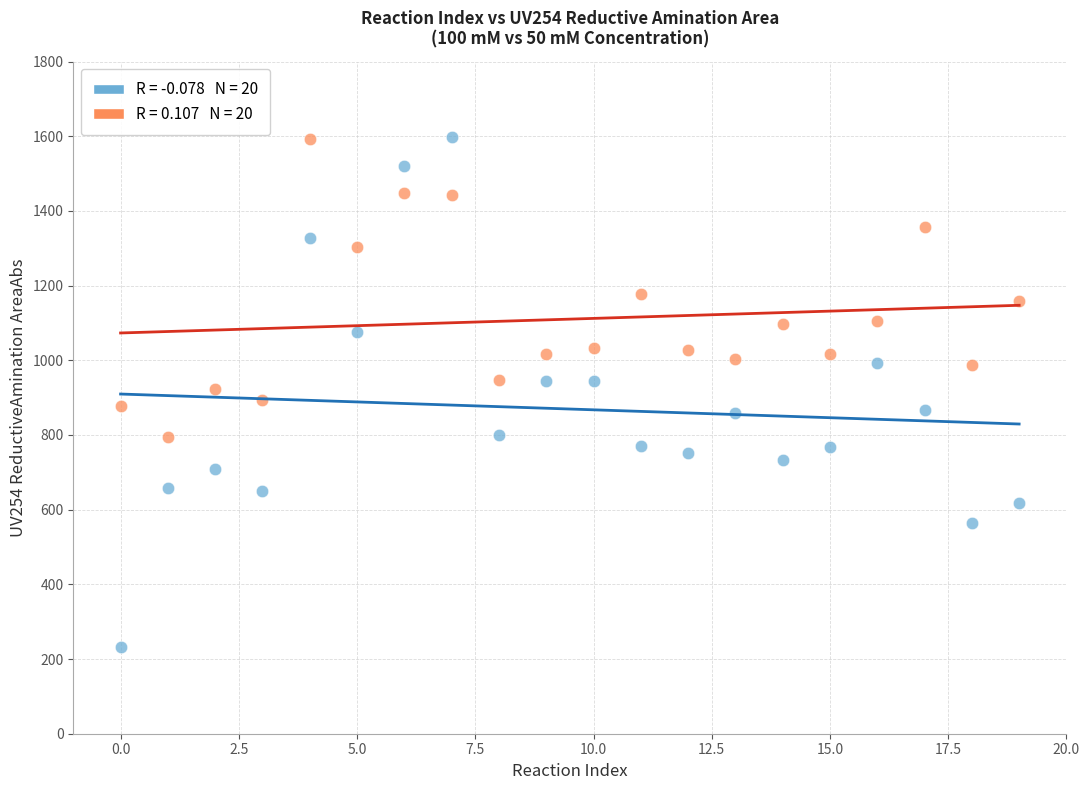

Across all data points, what is the range of Y values (max minus min)?

1364.7